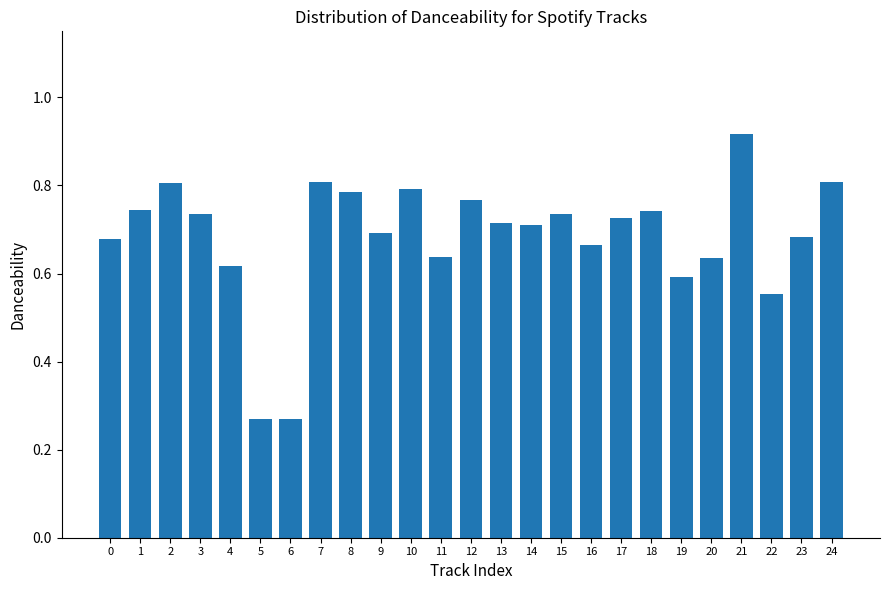

The value at 24 is 1.2. True or false?

False